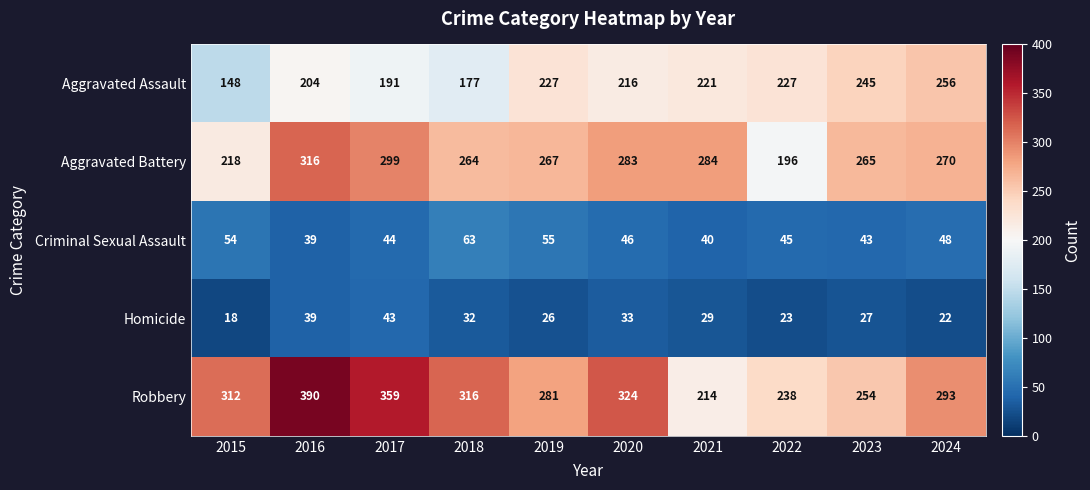

How many distinct data groups are displayed?

5